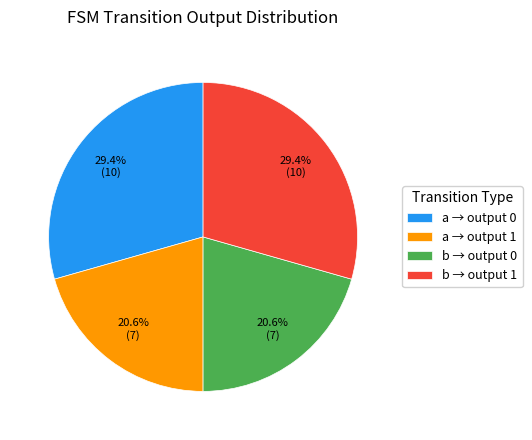

Is there a majority slice in this chart?

No